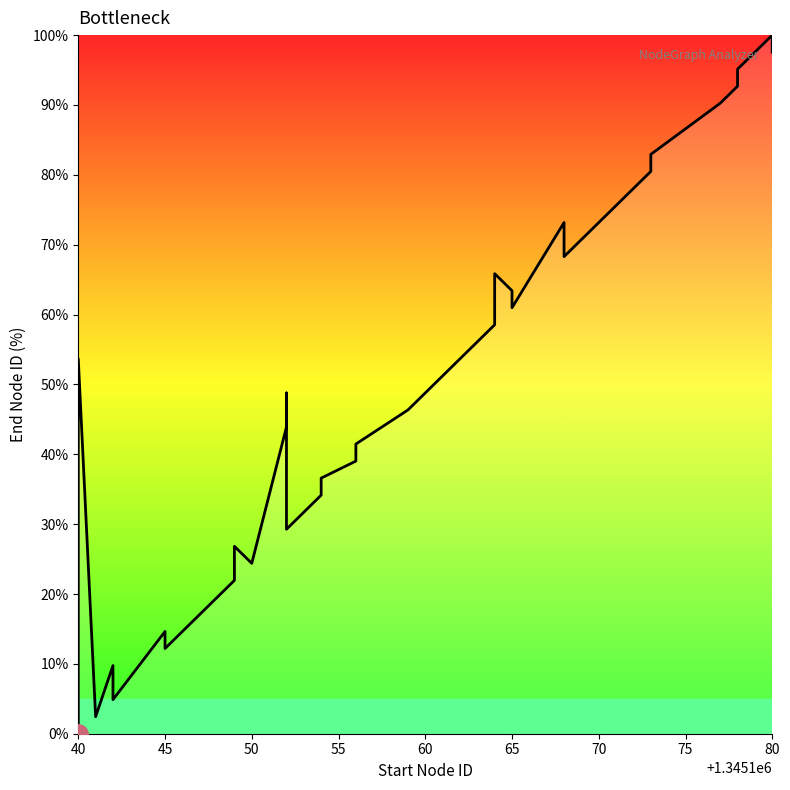

What is the sum of all values?

1926.8